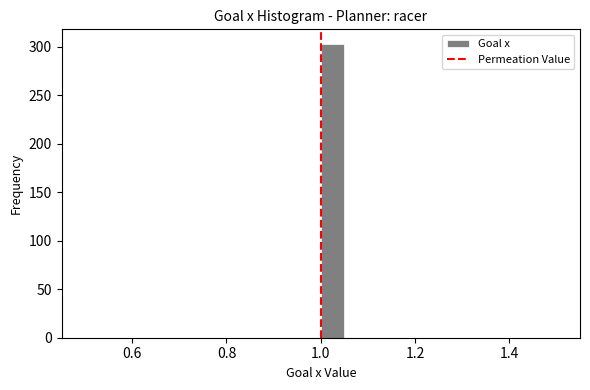

Read against the x-axis, roughly where is the centre of the tallest bar?

1.02